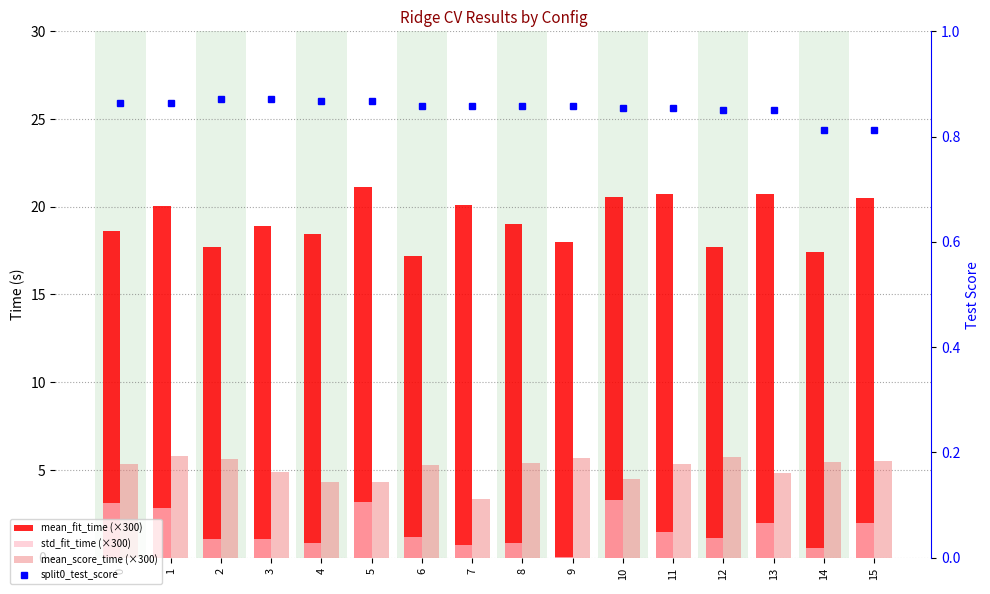

Is the value of std_fit_time (×300) at 8 greater than the value of split0_test_score at 6?

No